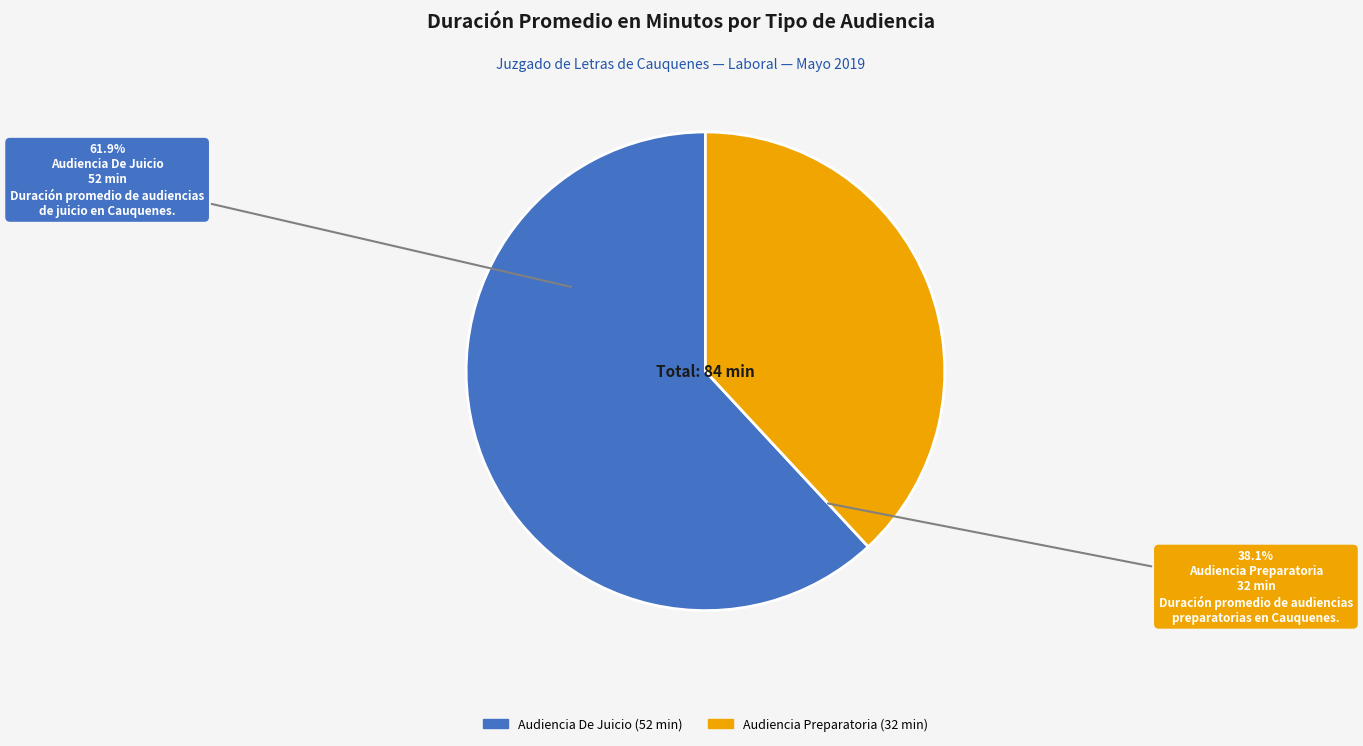

How many segments does this pie chart have?

2